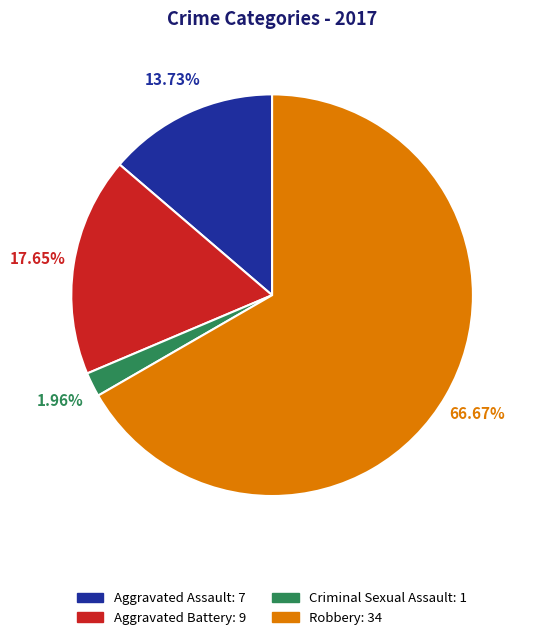

True or false: Aggravated Assault accounts for 14% of the total.

True